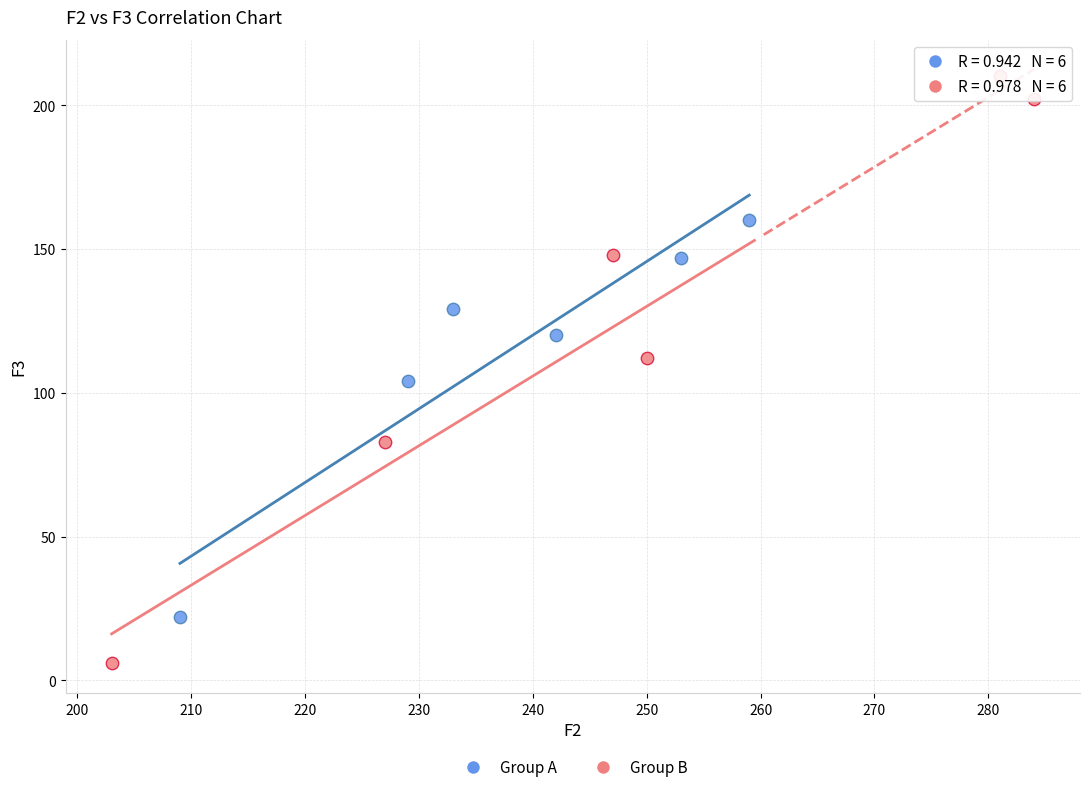

Which series contains the highest Y value?

Group B